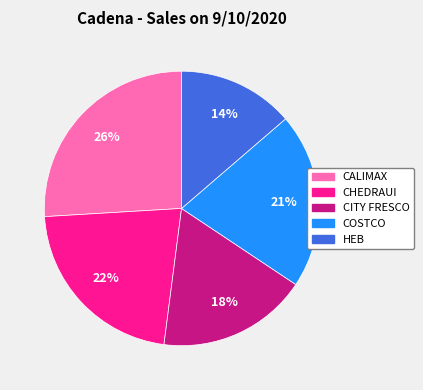

Is there any slice that represents more than half of the pie?

No